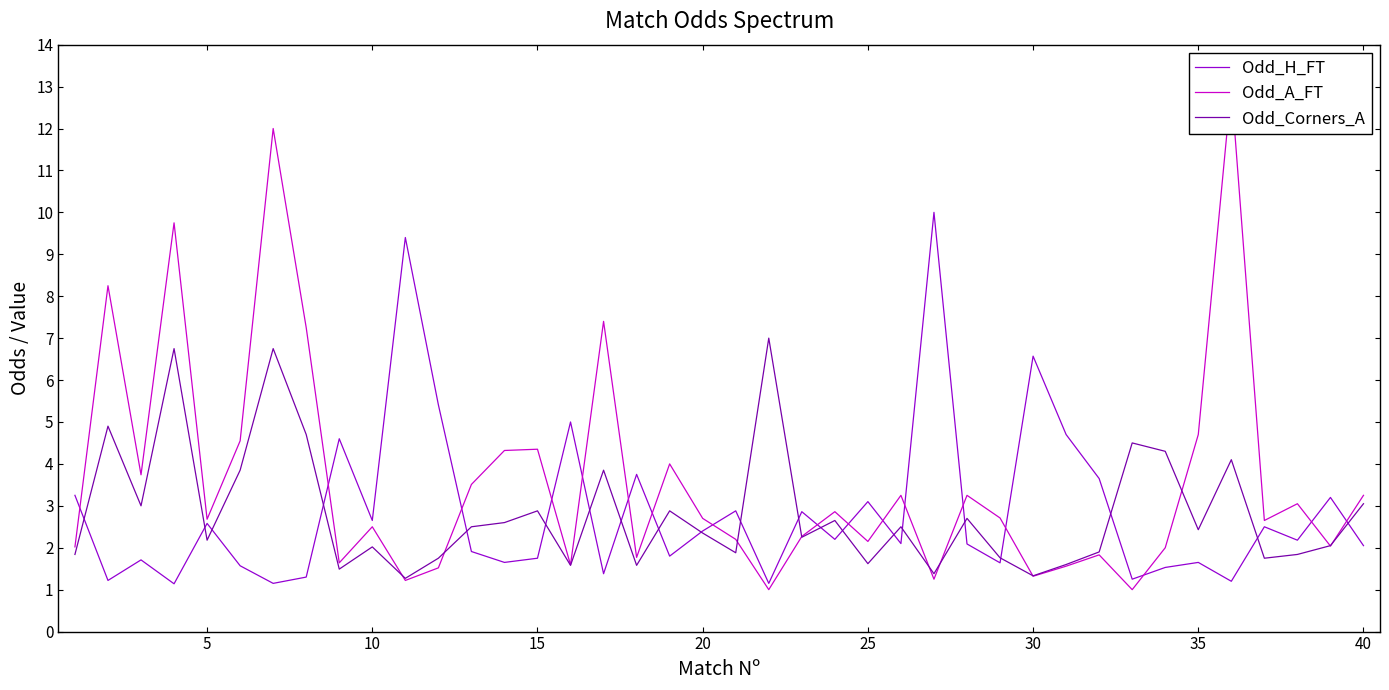

True or false: Odd_Corners_A has a value of 2.4 at 20.

True